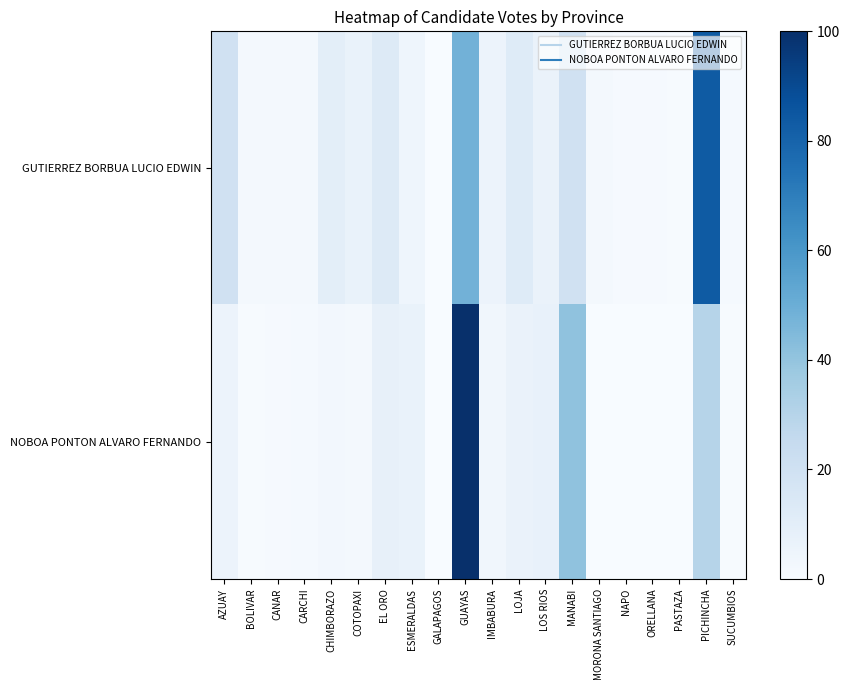

Reading left to right, list all the values displayed in this chart.

GUTIERREZ BORBUA LUCIO EDWIN: AZUAY=19.8	BOLIVAR=1.9	CANAR=2.3	CARCHI=1.8	CHIMBORAZO=9.9	COTOPAXI=6.8	EL ORO=12.7	ESMERALDAS=4.5	GALAPAGOS=0.0	GUAYAS=48.2	IMBABURA=5.6	LOJA=12.4	LOS RIOS=6.5	MANABI=19.7	MORONA SANTIAGO=2.1	NAPO=0.8	ORELLANA=0.8	PASTAZA=0.4	PICHINCHA=83.6	SUCUMBIOS=1.2
NOBOA PONTON ALVARO FERNANDO: AZUAY=5.5	BOLIVAR=0.7	CANAR=0.8	CARCHI=1.4	CHIMBORAZO=2.6	COTOPAXI=1.7	EL ORO=7.9	ESMERALDAS=6.7	GALAPAGOS=0.0	GUAYAS=100.0	IMBABURA=3.2	LOJA=6.5	LOS RIOS=7.4	MANABI=40.9	MORONA SANTIAGO=0.4	NAPO=0.0	ORELLANA=0.3	PASTAZA=0.1	PICHINCHA=30.0	SUCUMBIOS=0.6